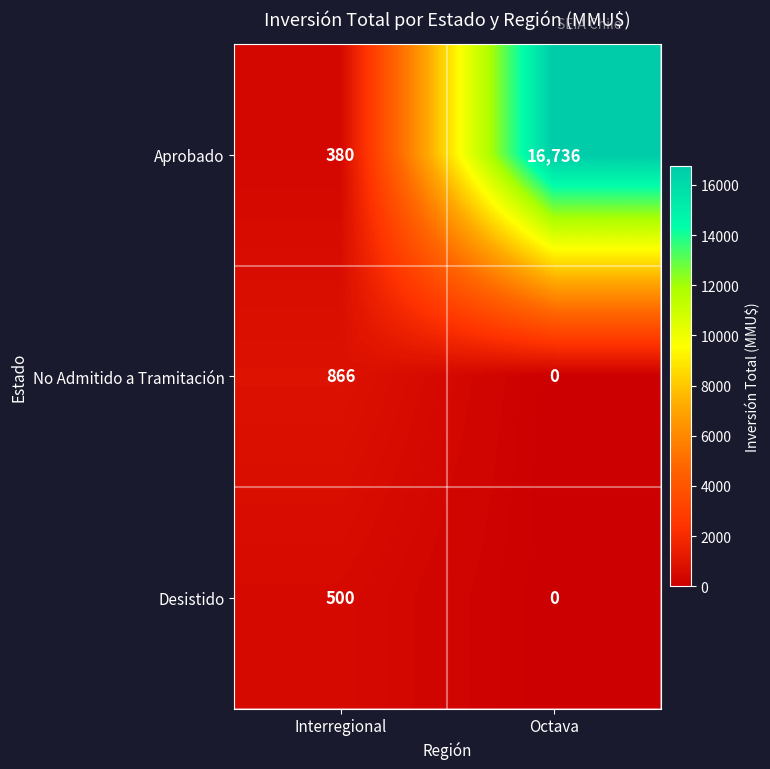

How many distinct data groups are displayed?

3